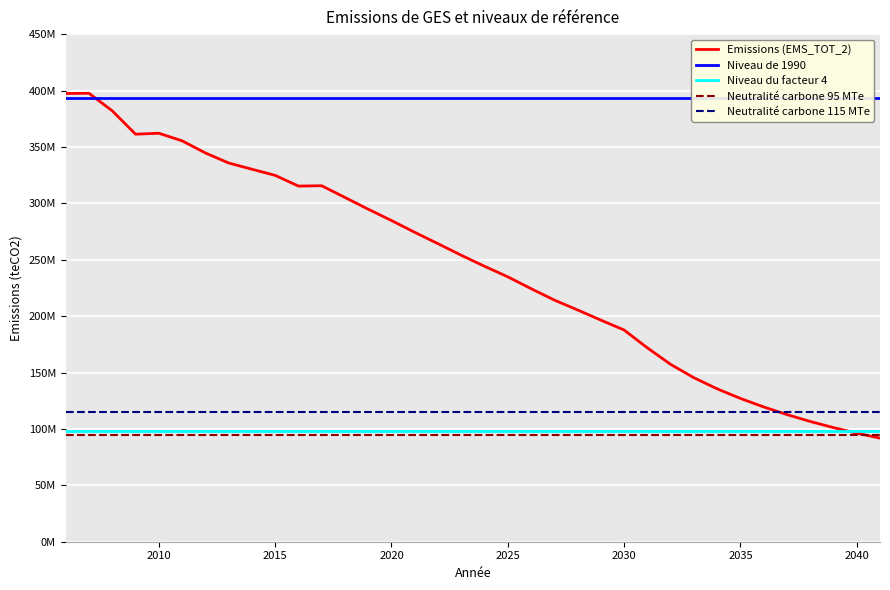

What is the difference between the second highest and second lowest values in the Emissions (EMS_TOT_2) series?

301143280.3